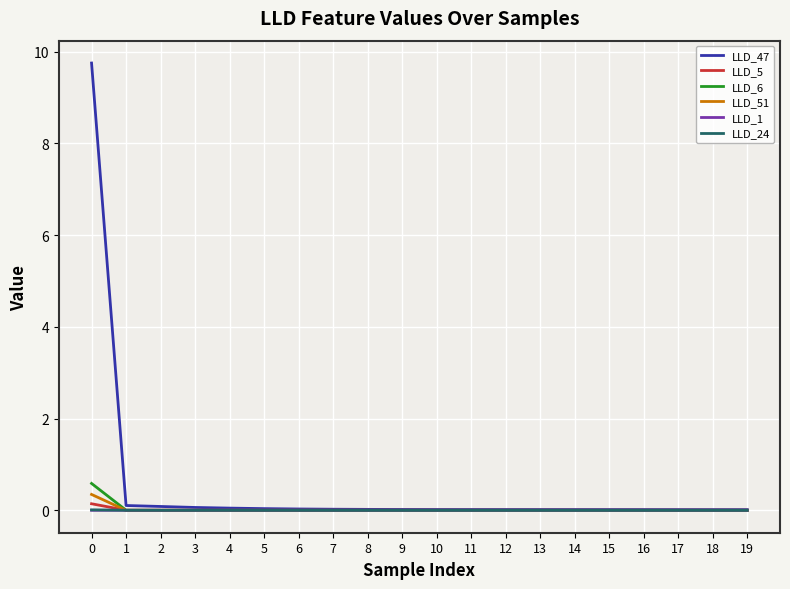

Is it true that LLD_5 equals 0.0 at 15?

True